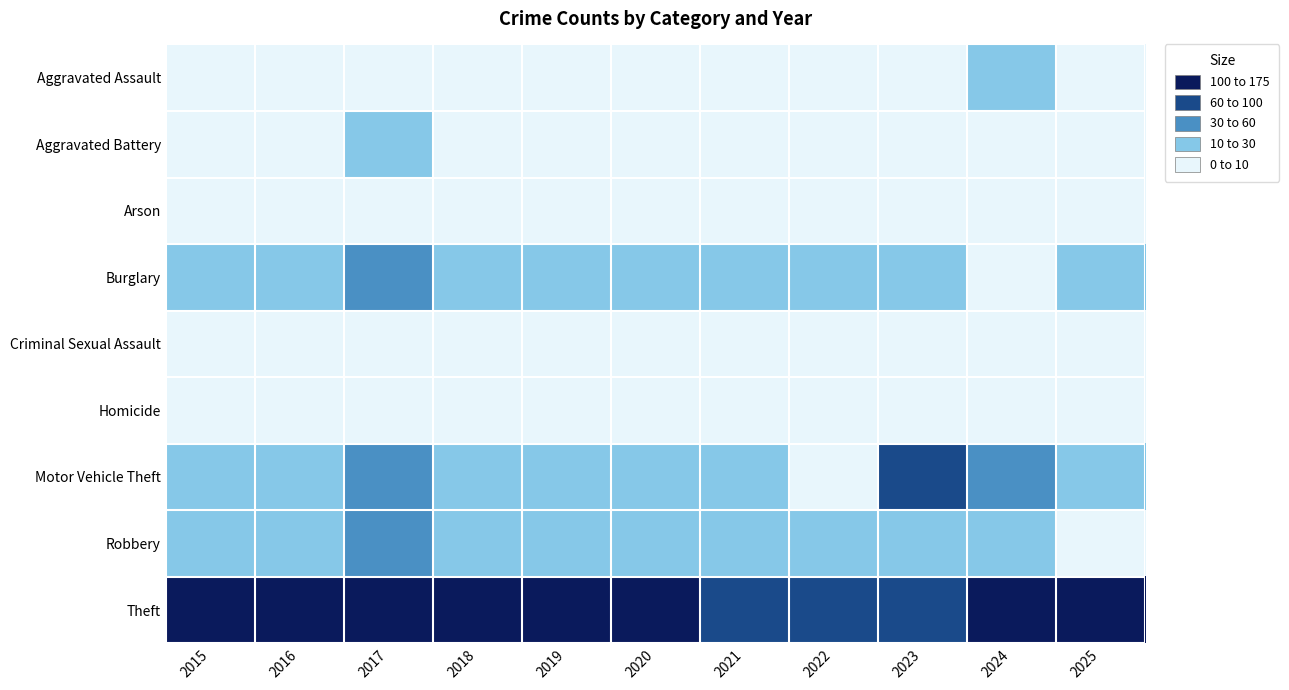

Reading left to right, list all the values displayed in this chart.

Aggravated Assault: 2015=7	2016=9	2017=8	2018=8	2019=9	2020=8	2021=5	2022=2	2023=4	2024=10	2025=9
Aggravated Battery: 2015=2	2016=4	2017=12	2018=7	2019=2	2020=5	2021=3	2022=8	2023=7	2024=6	2025=3
Arson: 2015=0	2016=3	2017=1	2018=2	2019=3	2020=1	2021=0	2022=1	2023=0	2024=0	2025=0
Burglary: 2015=26	2016=16	2017=42	2018=18	2019=29	2020=12	2021=15	2022=11	2023=16	2024=8	2025=10
Criminal Sexual Assault: 2015=5	2016=3	2017=3	2018=1	2019=2	2020=2	2021=1	2022=3	2023=0	2024=1	2025=6
Homicide: 2015=0	2016=0	2017=1	2018=1	2019=0	2020=1	2021=0	2022=1	2023=0	2024=0	2025=0
Motor Vehicle Theft: 2015=15	2016=26	2017=46	2018=24	2019=14	2020=18	2021=10	2022=7	2023=69	2024=51	2025=28
Robbery: 2015=21	2016=23	2017=50	2018=16	2019=10	2020=11	2021=13	2022=11	2023=18	2024=14	2025=9
Theft: 2015=118	2016=129	2017=119	2018=125	2019=123	2020=150	2021=71	2022=62	2023=97	2024=170	2025=104